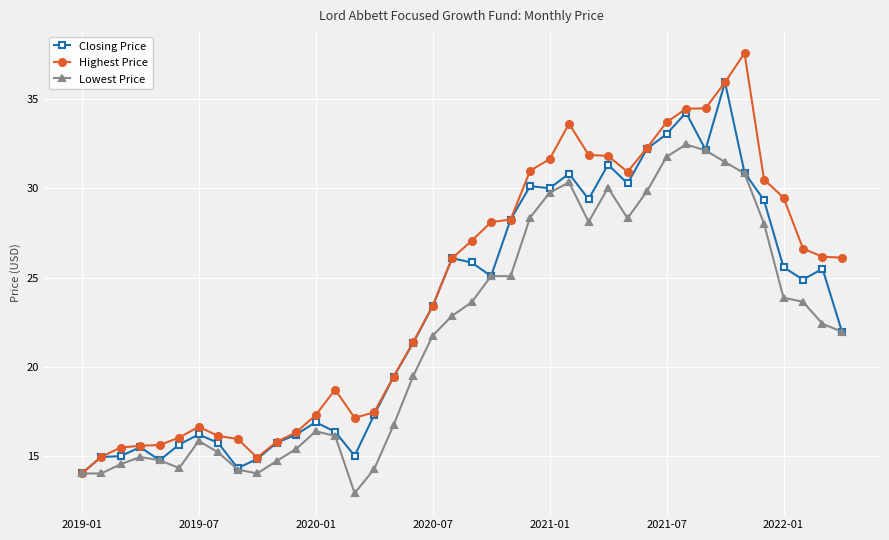

Rank the series by their average value, from highest to lowest.

Highest Price, Closing Price, Lowest Price